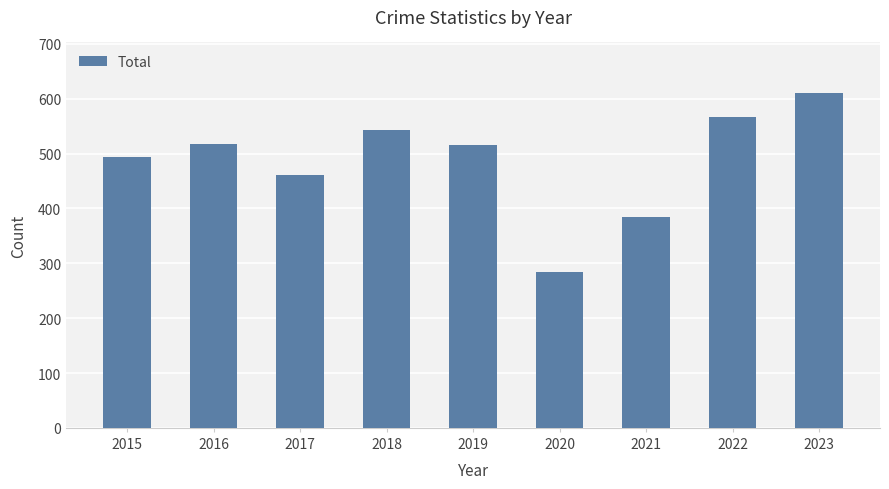

What is the difference between the maximum and second lowest values?

227